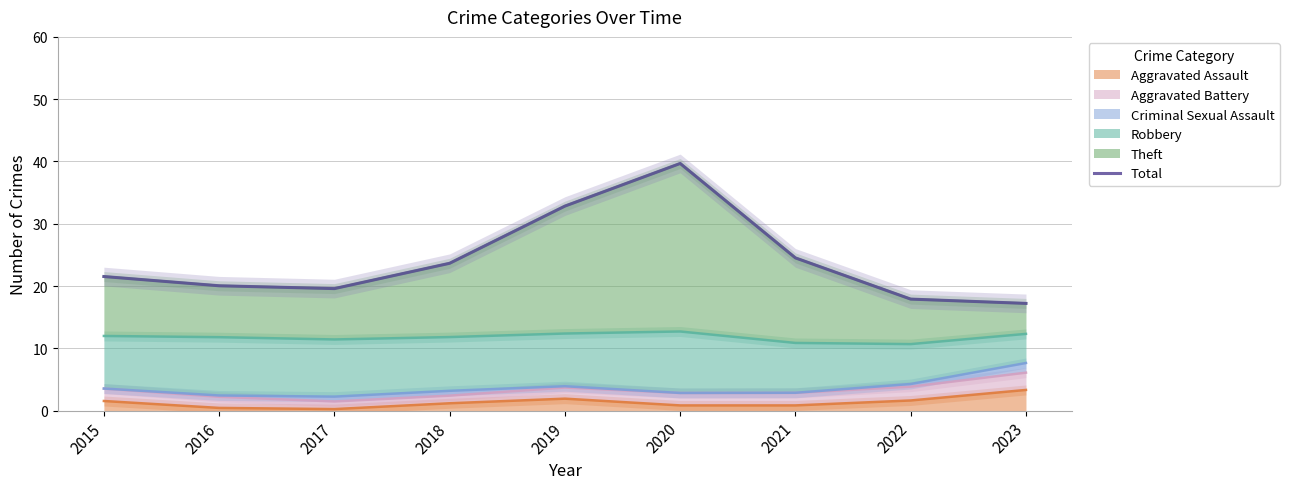

What is the value of the 5th point from the left?

32.8